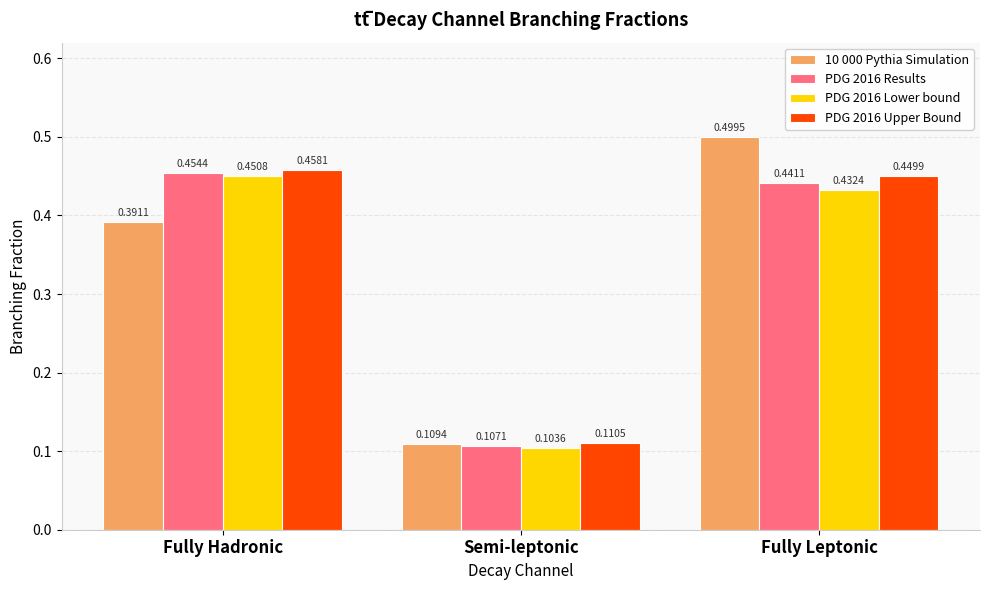

Rank the categories by PDG 2016 Upper Bound value from lowest to highest.

Semi-leptonic, Fully Leptonic, Fully Hadronic